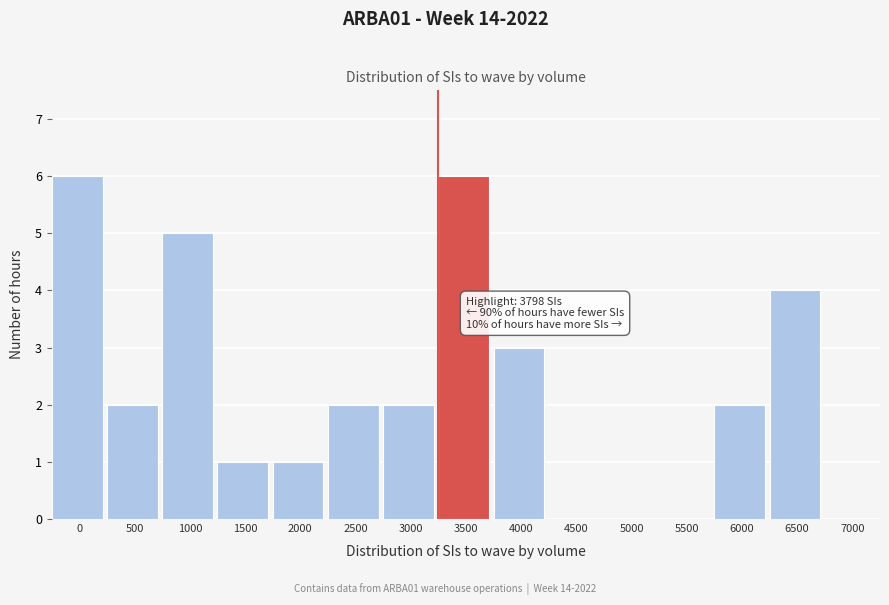

Reading left to right, list all the values displayed in this chart.

0=6	500=2	1000=5	1500=1	2000=1	2500=2	3000=2	3500=6	4000=3	4500=0	5000=0	5500=0	6000=2	6500=4	7000=0